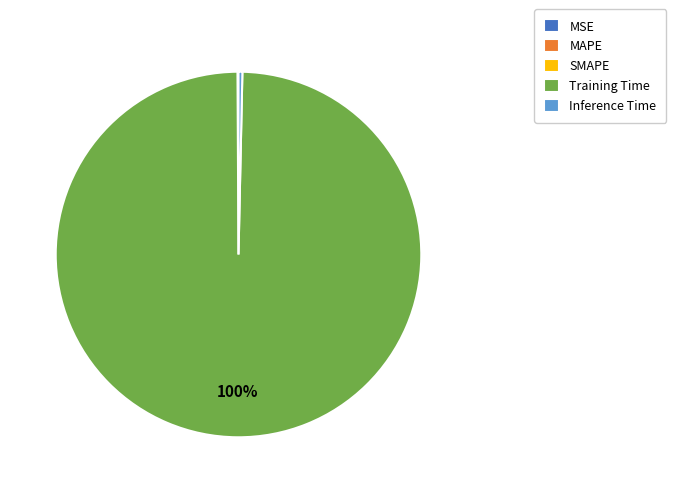

Does Training Time represent more than half of the total?

Yes